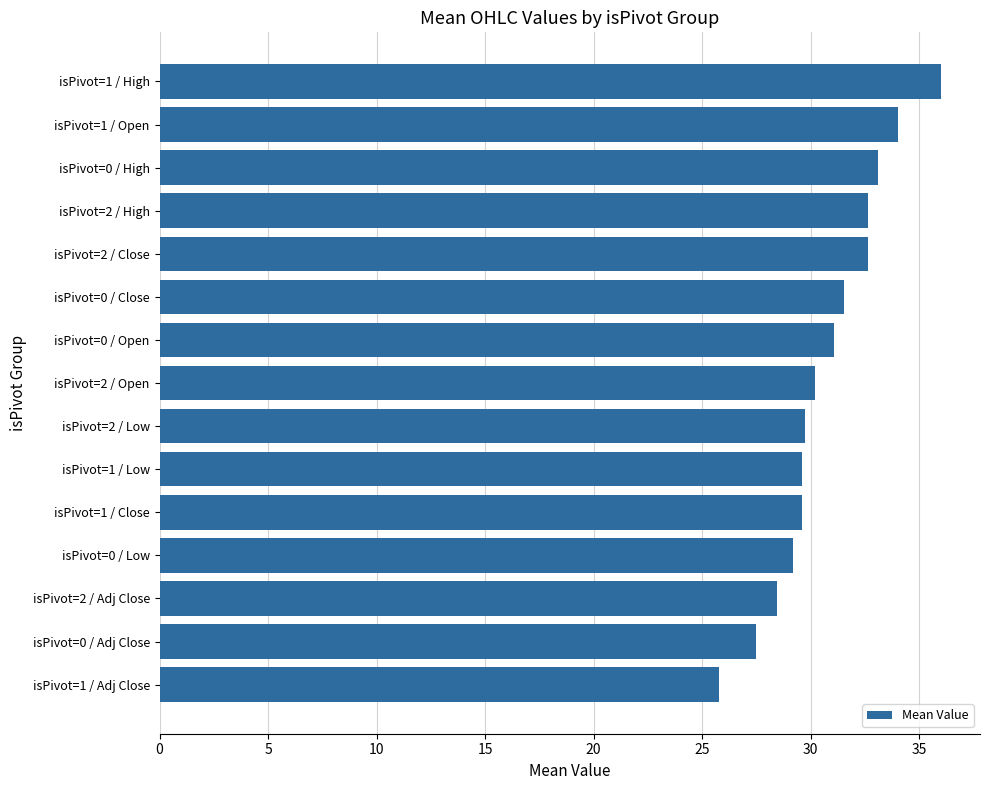

What is the difference between the maximum and minimum values?

10.2